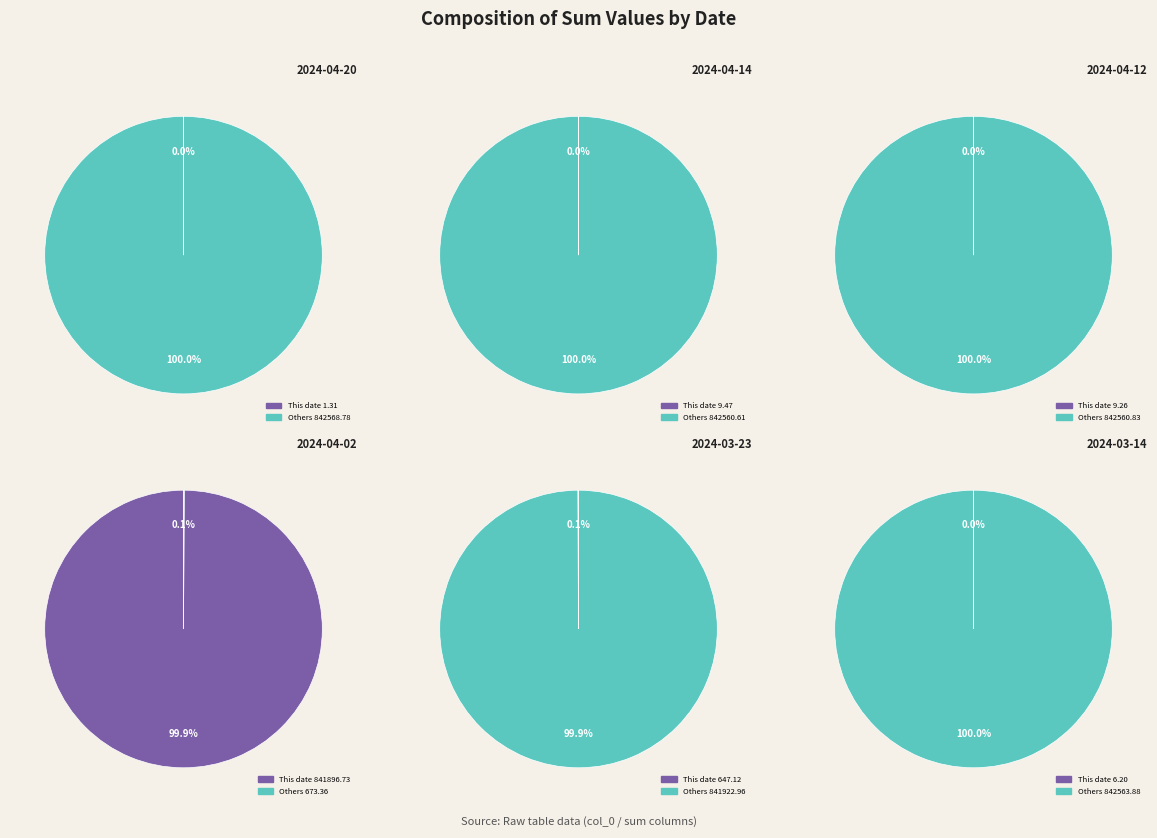

What is the change in value from 2024-04-14 to 2024-04-02?

+841887.3